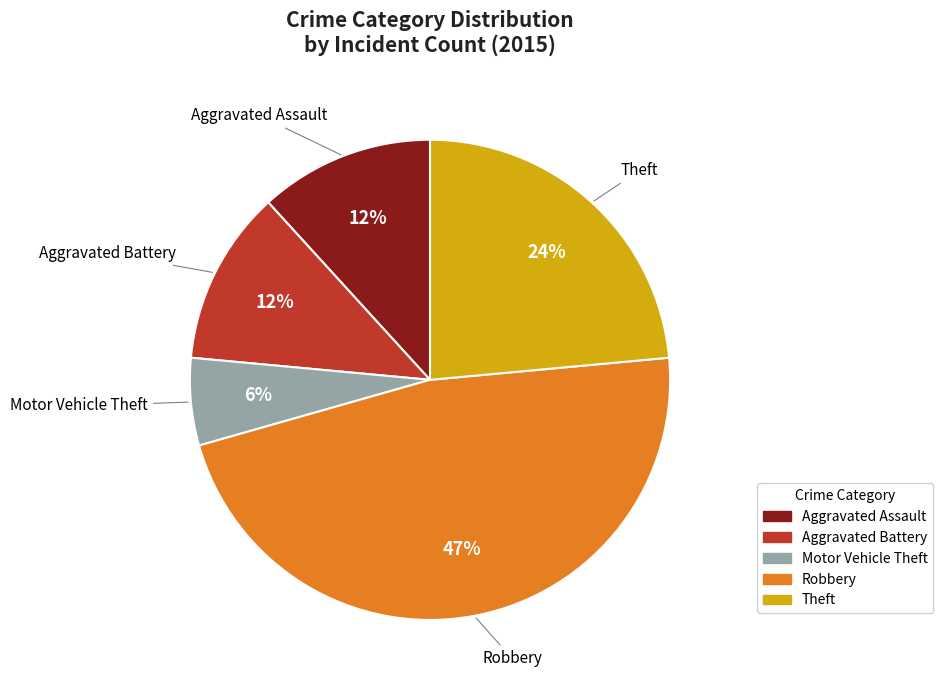

What is the ratio of the value at Aggravated Assault to the value at Theft?

0.5